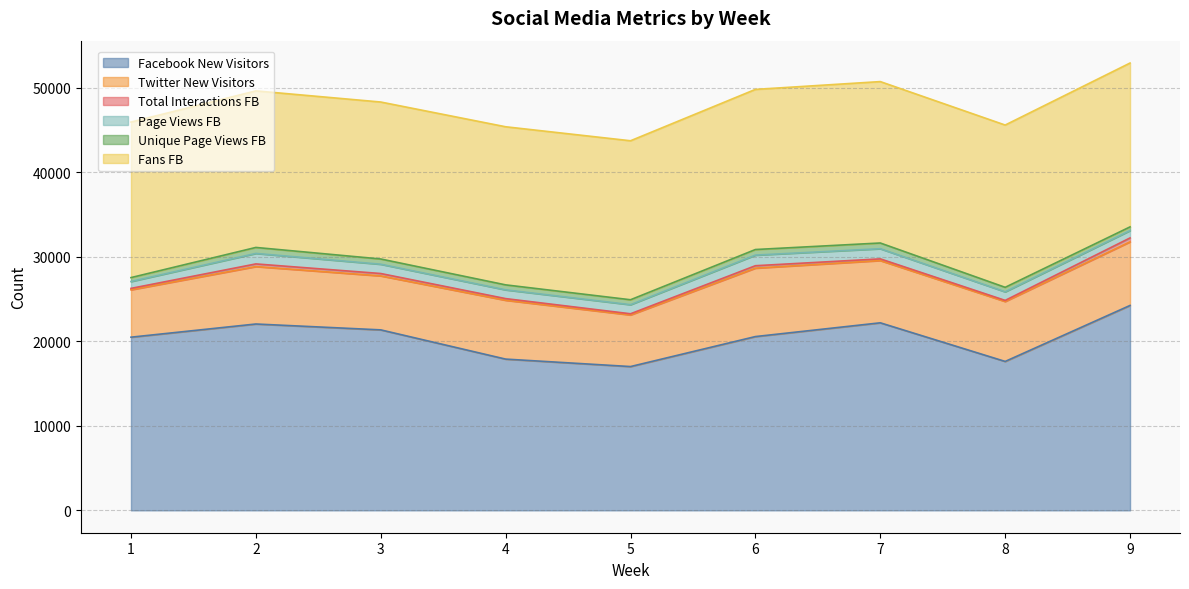

Rank the series at 9 from highest to lowest value.

Facebook New Visitors, Fans FB, Twitter New Visitors, Page Views FB, Total Interactions FB, Unique Page Views FB